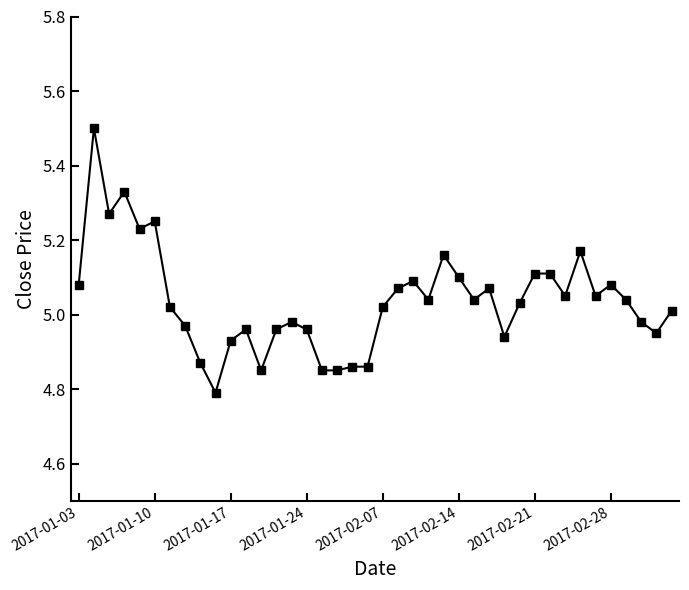

True or false: there are more than 1 points higher than both neighbors.

True